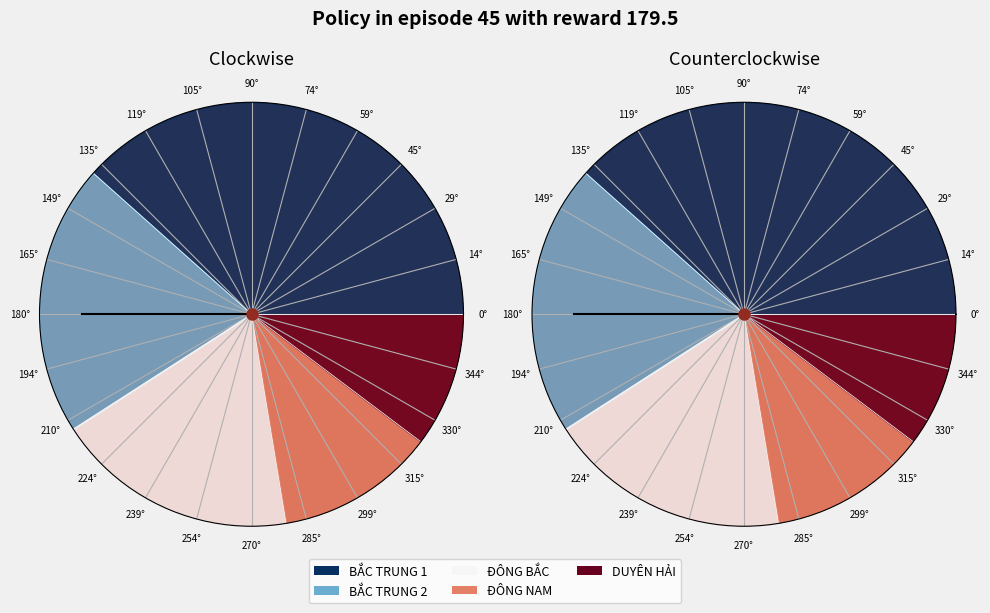

How many slices are in this pie chart?

29